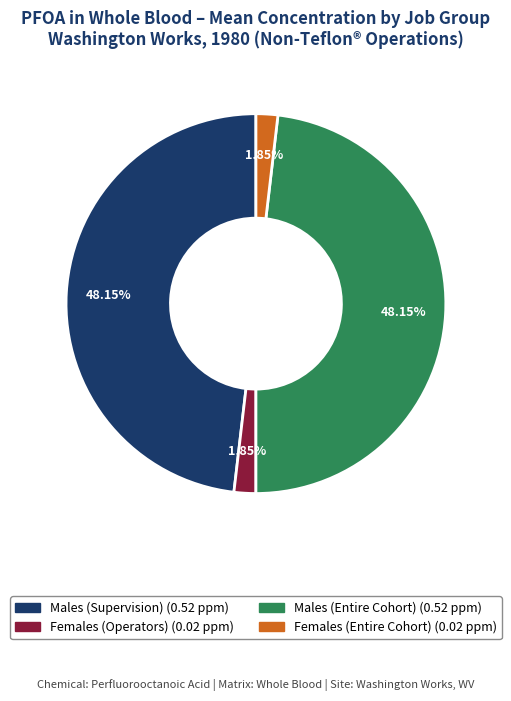

To the nearest percent, what portion does Females (Operators) represent?

2%